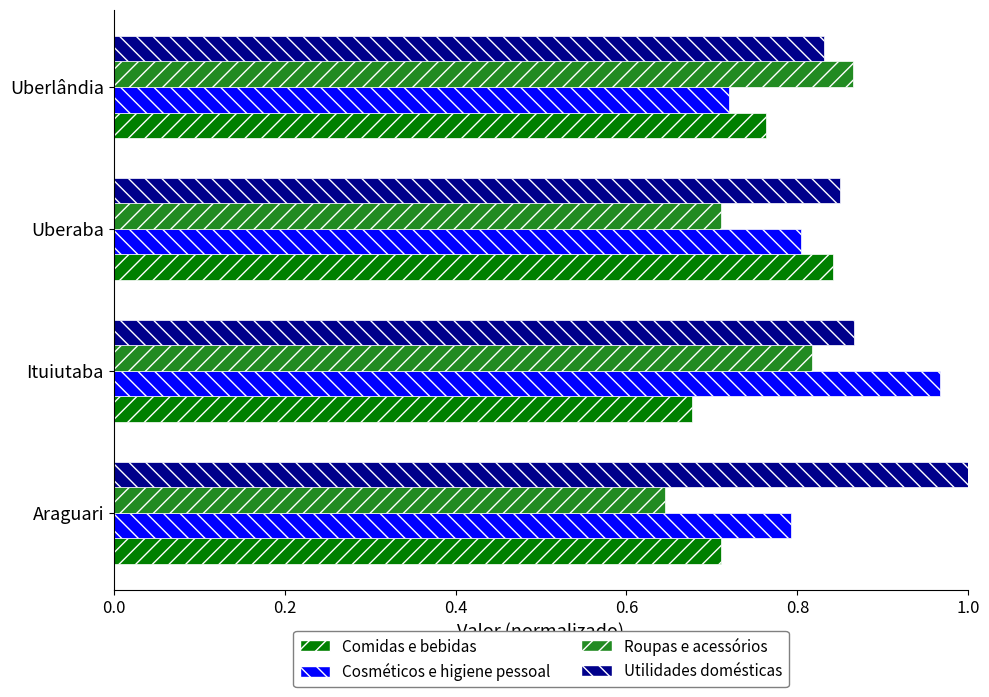

What is the sum of the Roupas e acessórios values at Uberlândia and Araguari?

1.5